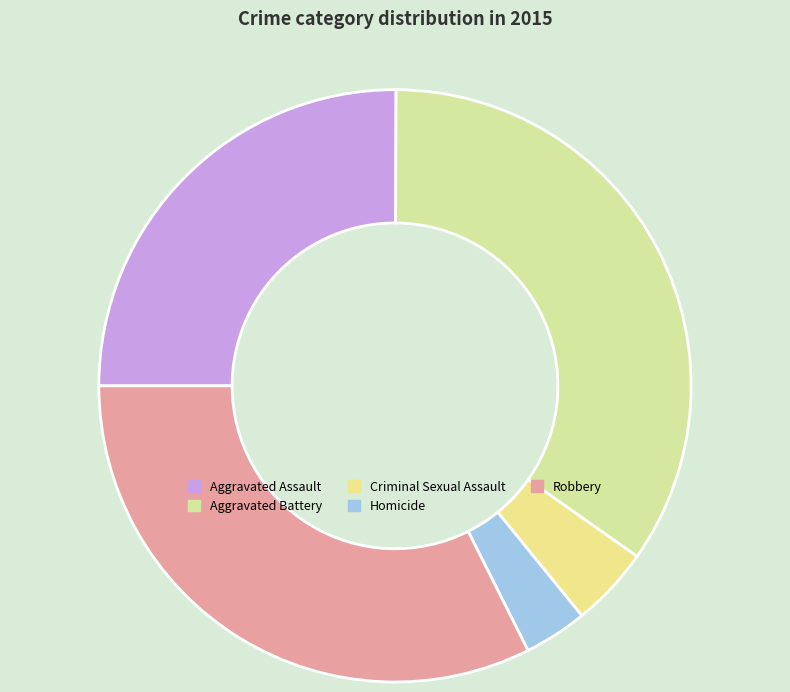

Count the number of slices in the pie.

5